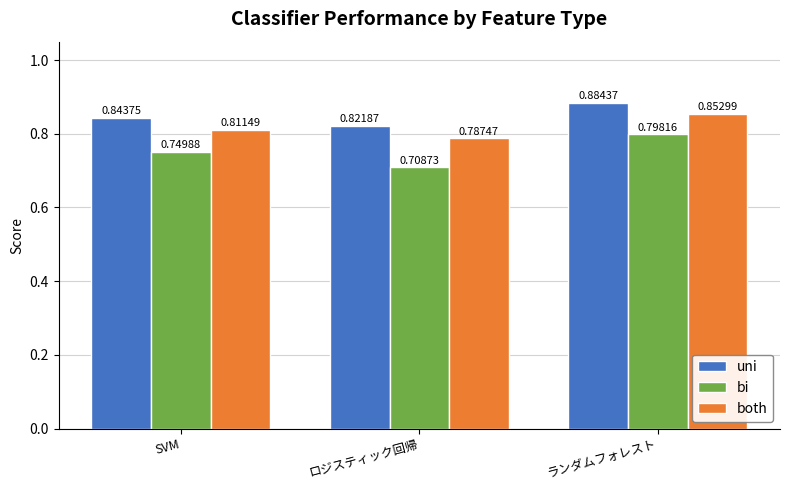

What are all the series names shown in the legend?

uni, bi, both